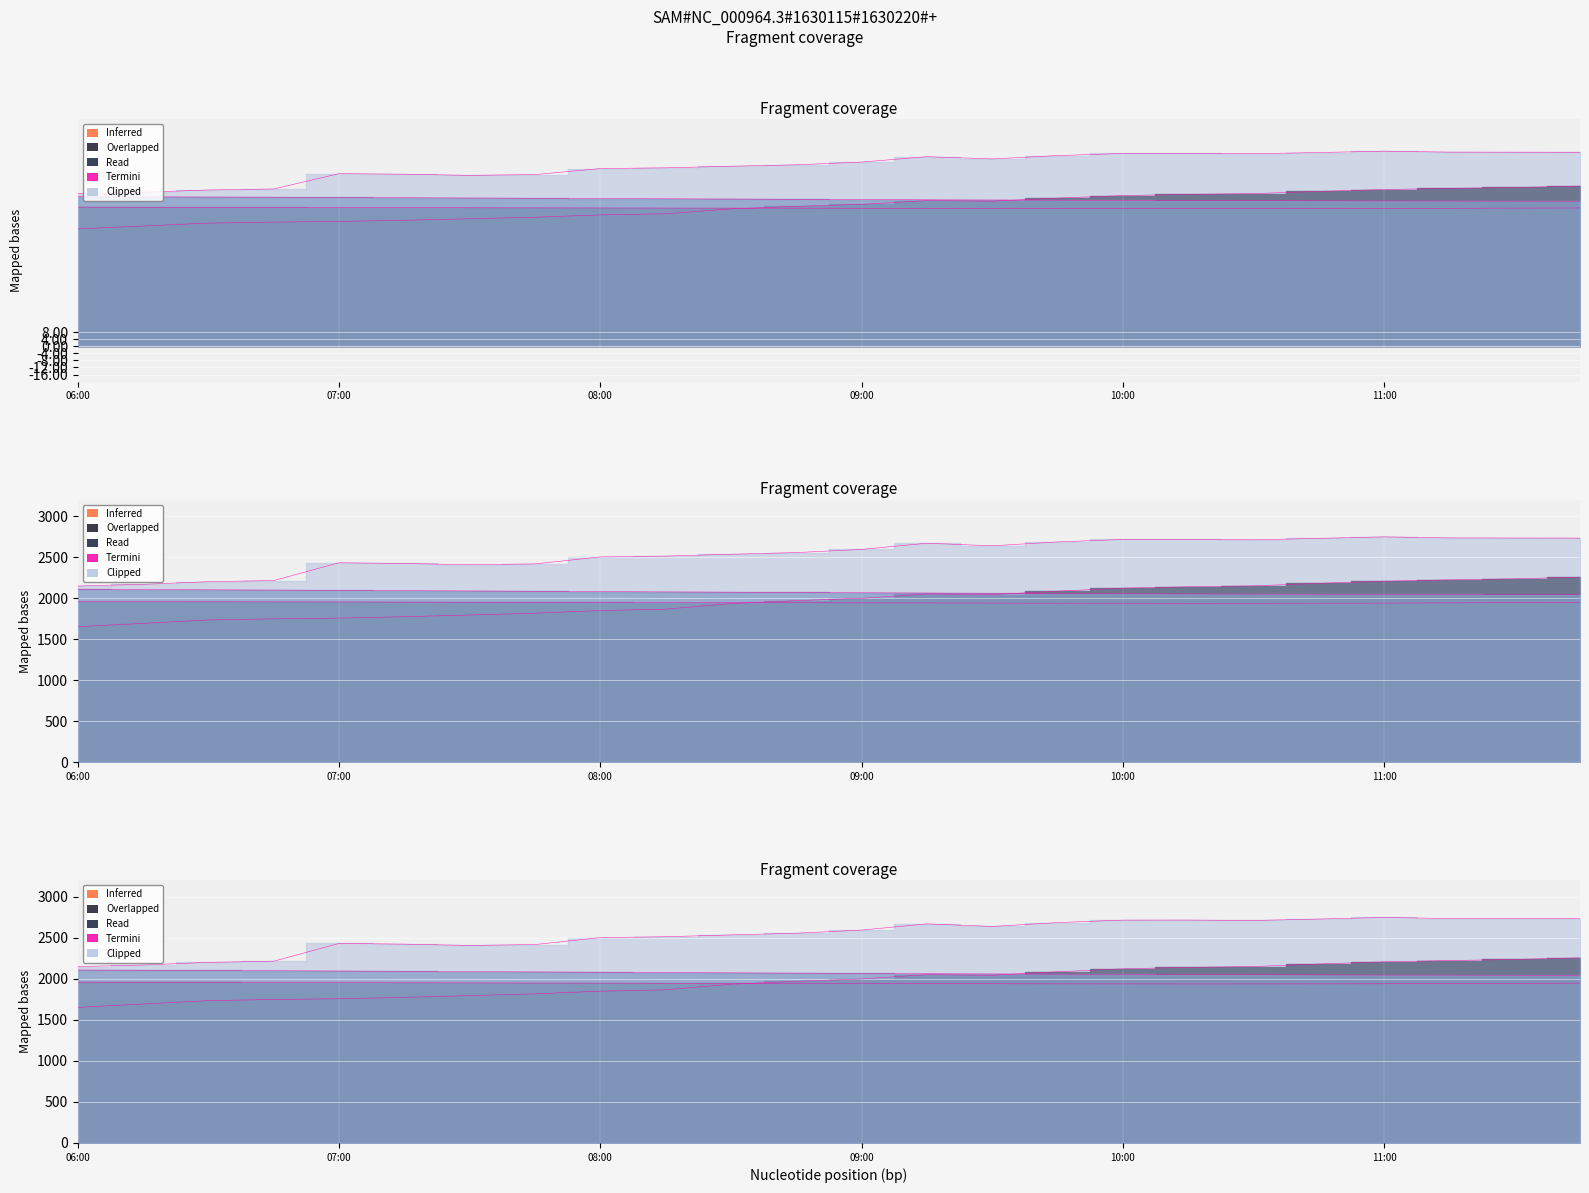

Count the number of categories in the chart.

24